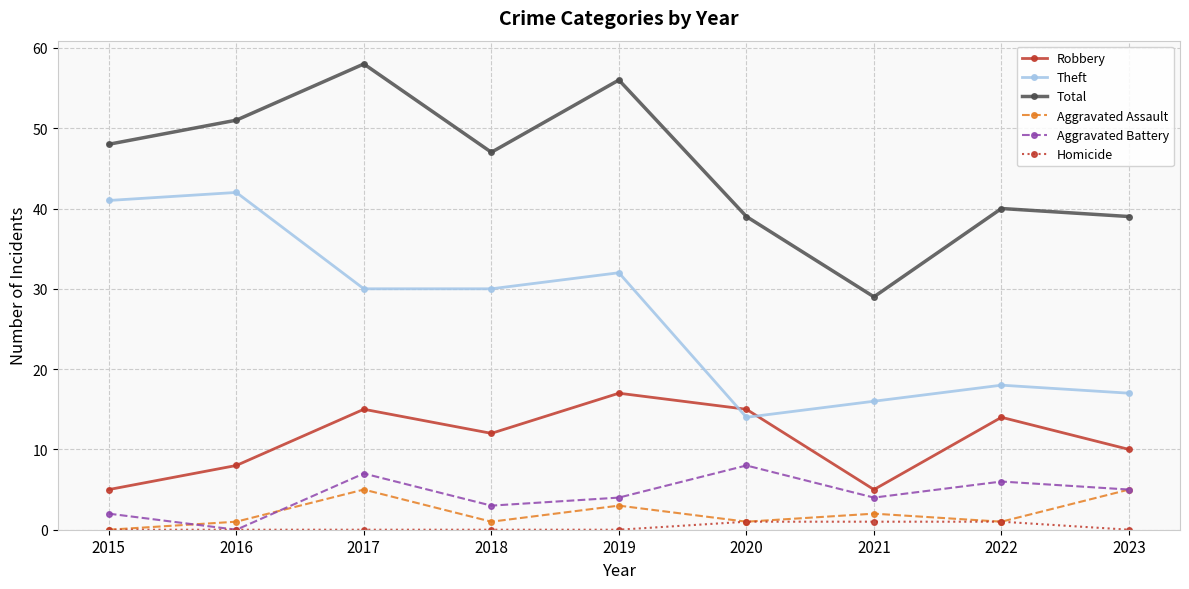

In Theft, how many points are higher than both neighbors (excluding endpoints)?

3